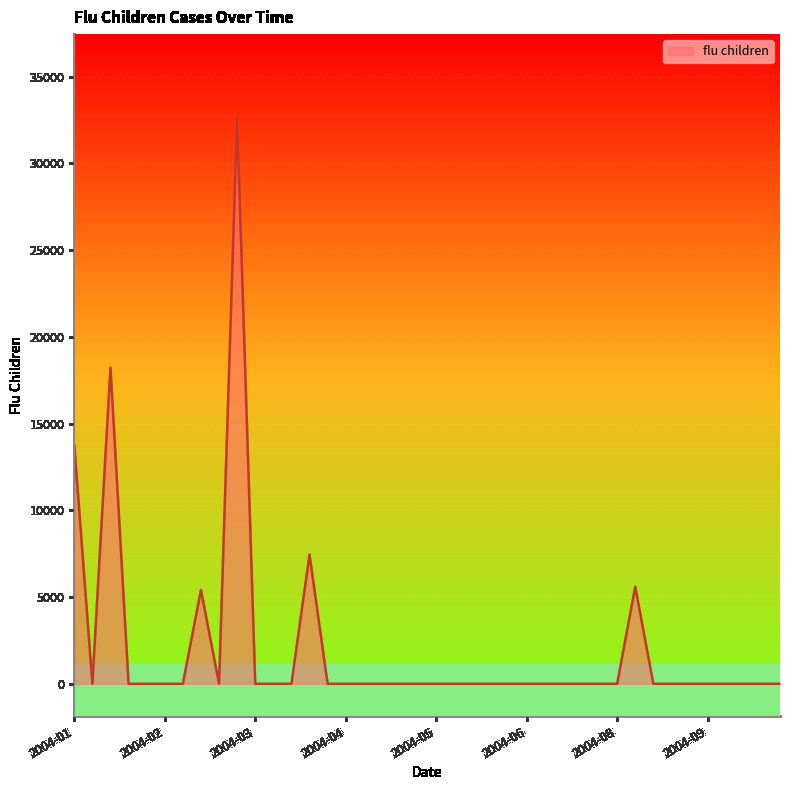

What is the greatest value displayed?

32573.0